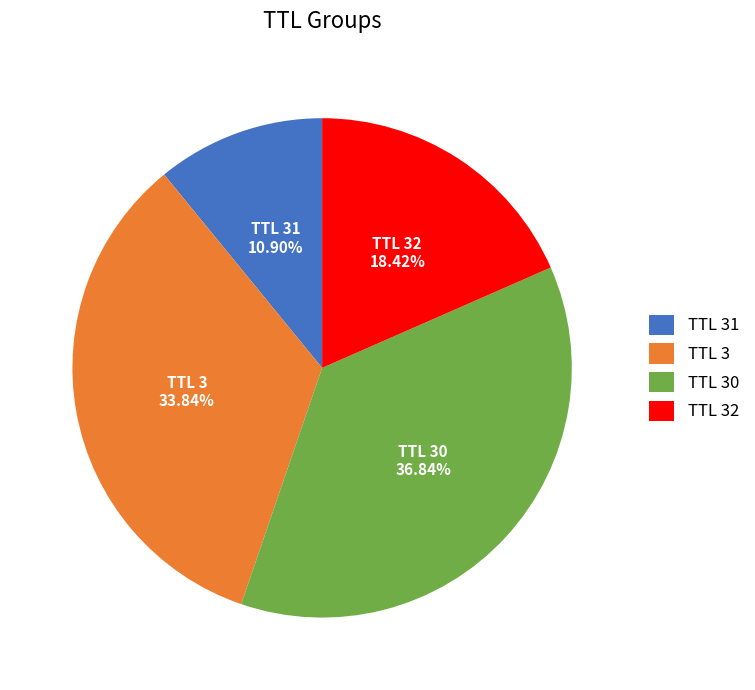

Rank the categories by value from highest to lowest.

TTL 30, TTL 3, TTL 32, TTL 31